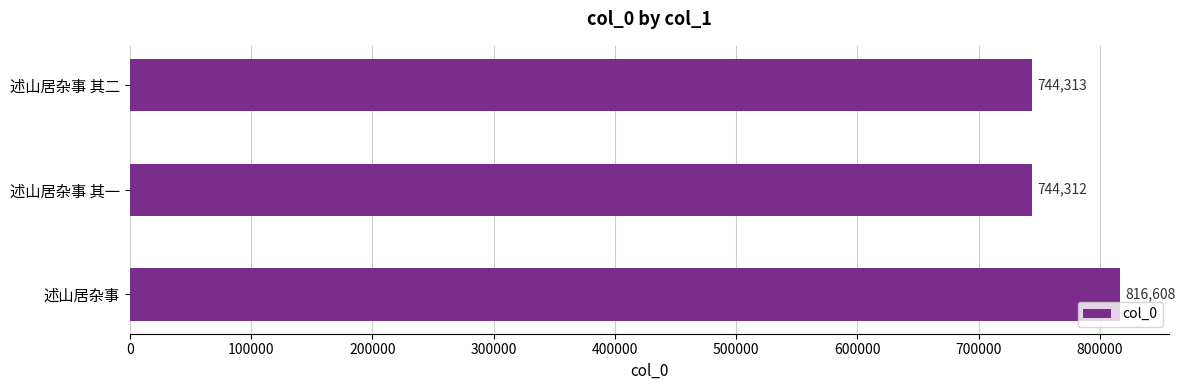

Is it true that the value at 述山居杂事 is 345920?

False